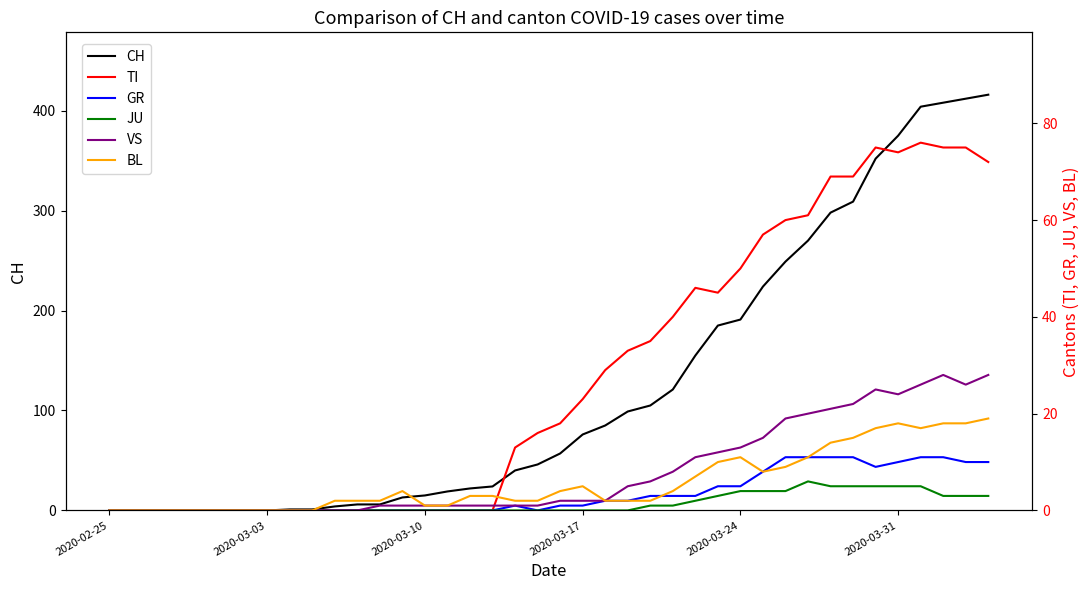

How many interior local peaks does the GR series have?

1